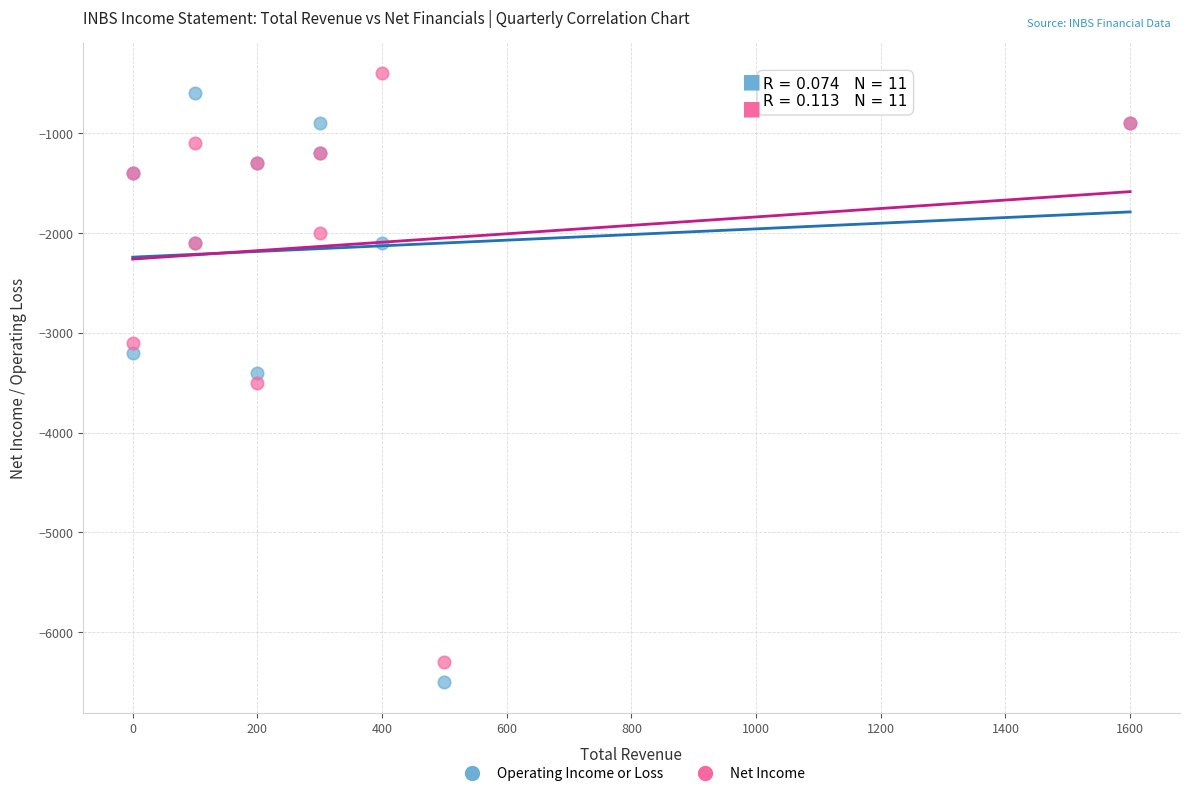

What are all the series names shown in the legend?

Operating Income or Loss, Net Income